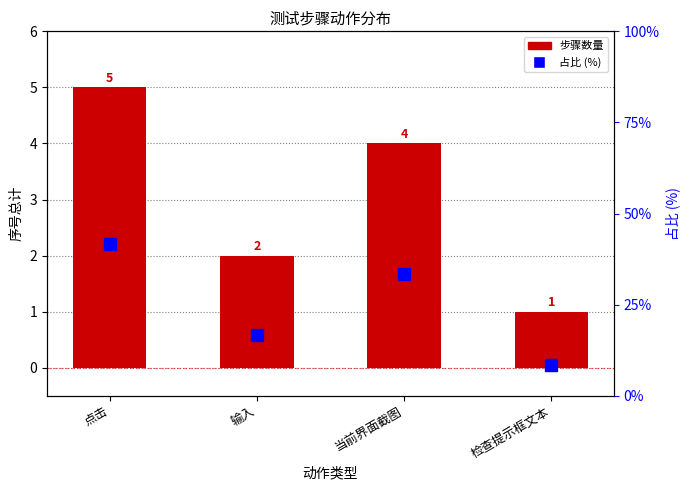

How many distinct data groups are displayed?

2